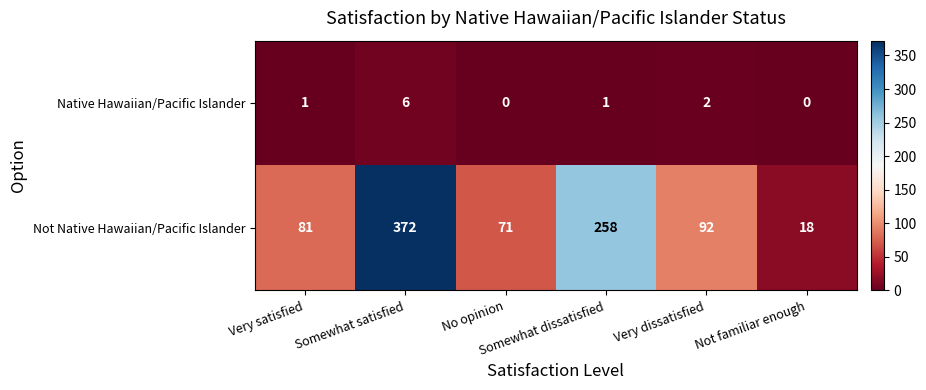

How many series are shown in this chart?

2